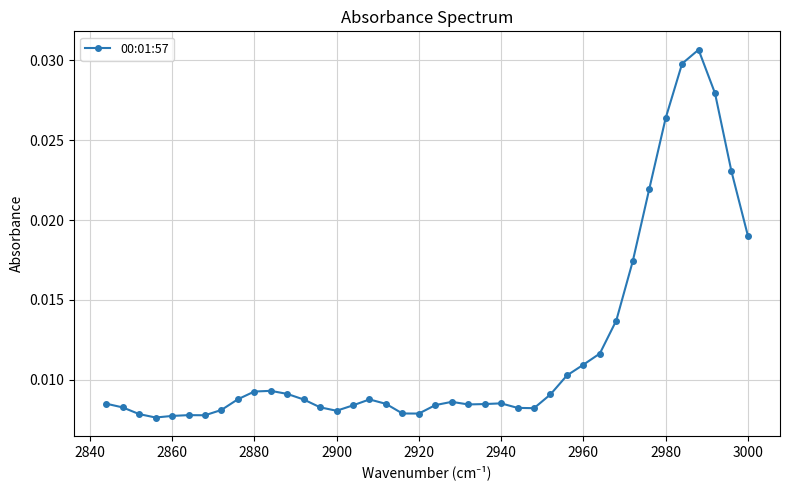

Count the values in the range 0 to 1.

40